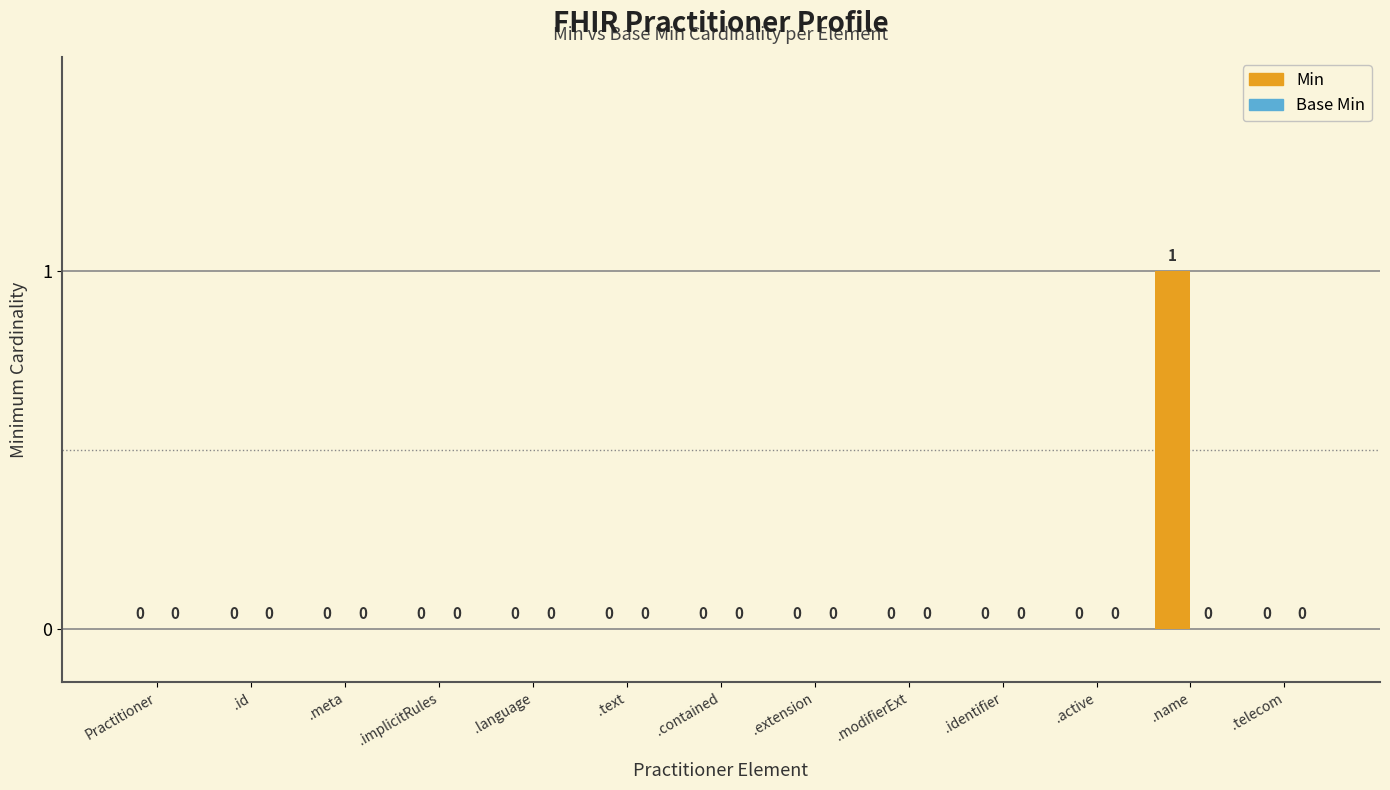

Is it true that the value at .telecom is -1?

False